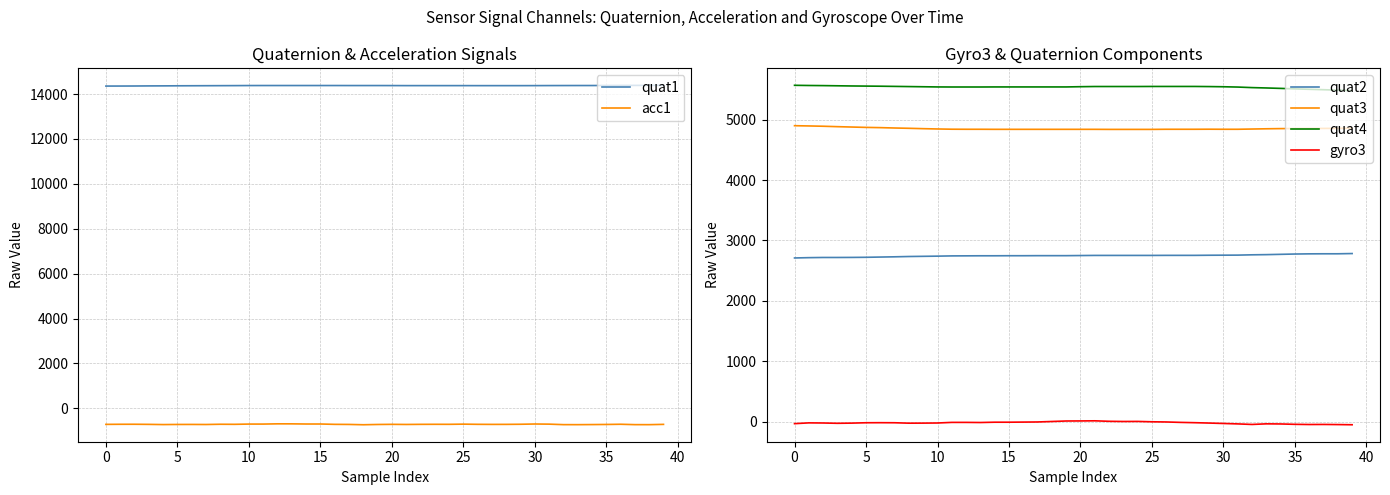

What is the smallest value displayed?

-732